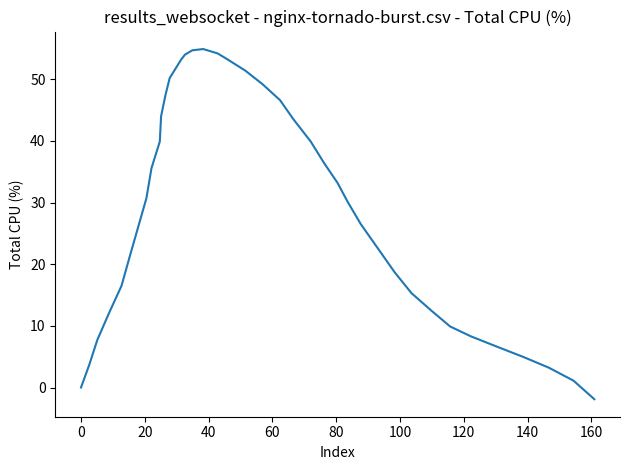

What is the greatest value displayed?

54.9